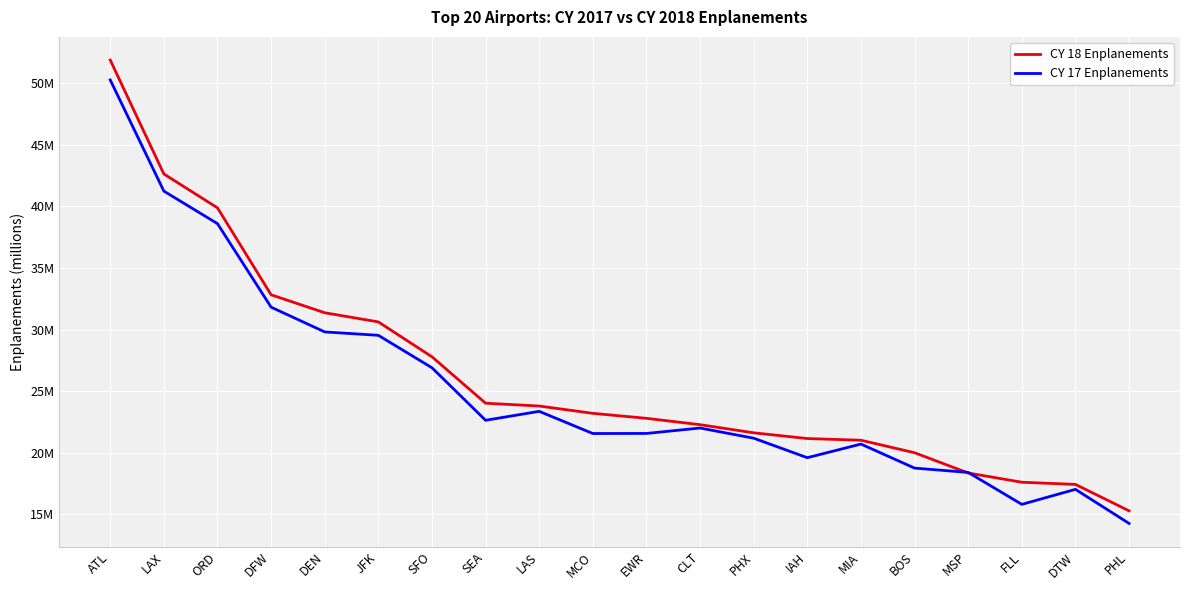

At which label does CY 17 Enplanements first exceed 22?

ATL